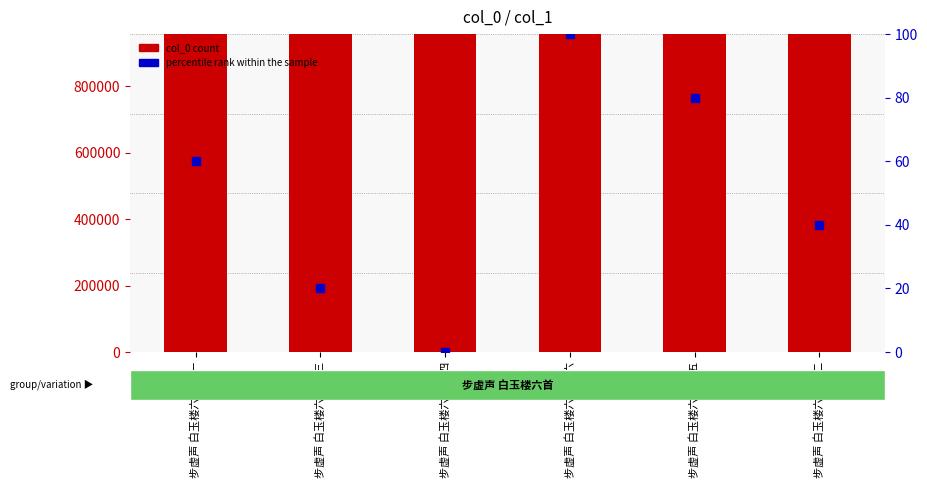

At which category is the sum across all series the highest?

步虚声 白玉楼六首 其六